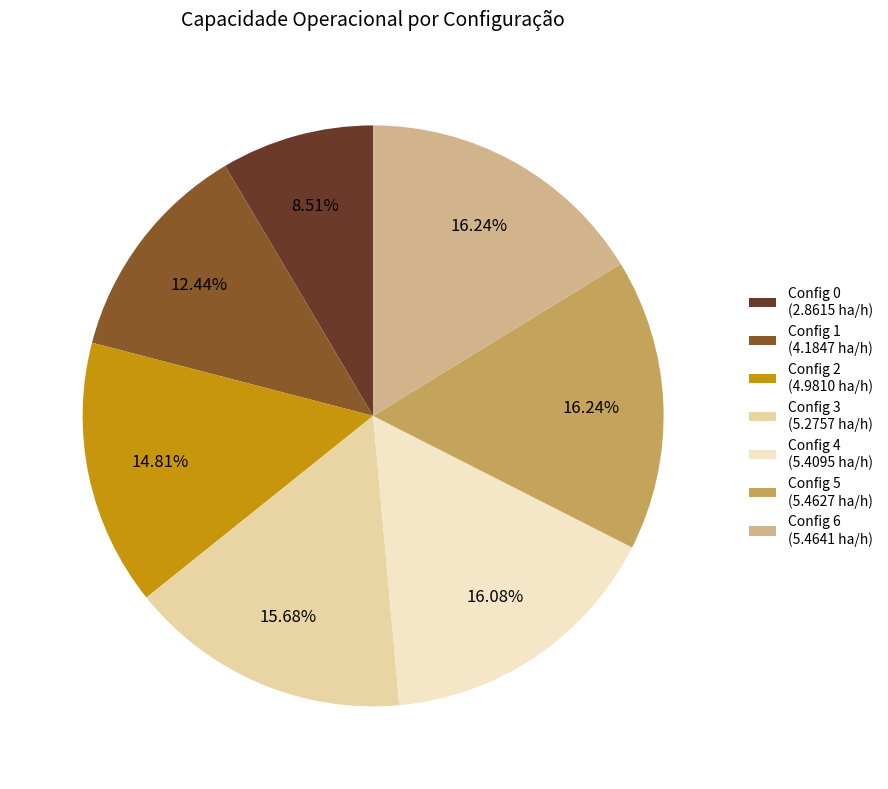

Is the sum of Config 1 (4.1847 ha/h) and Config 0 (2.8615 ha/h) greater than half?

No